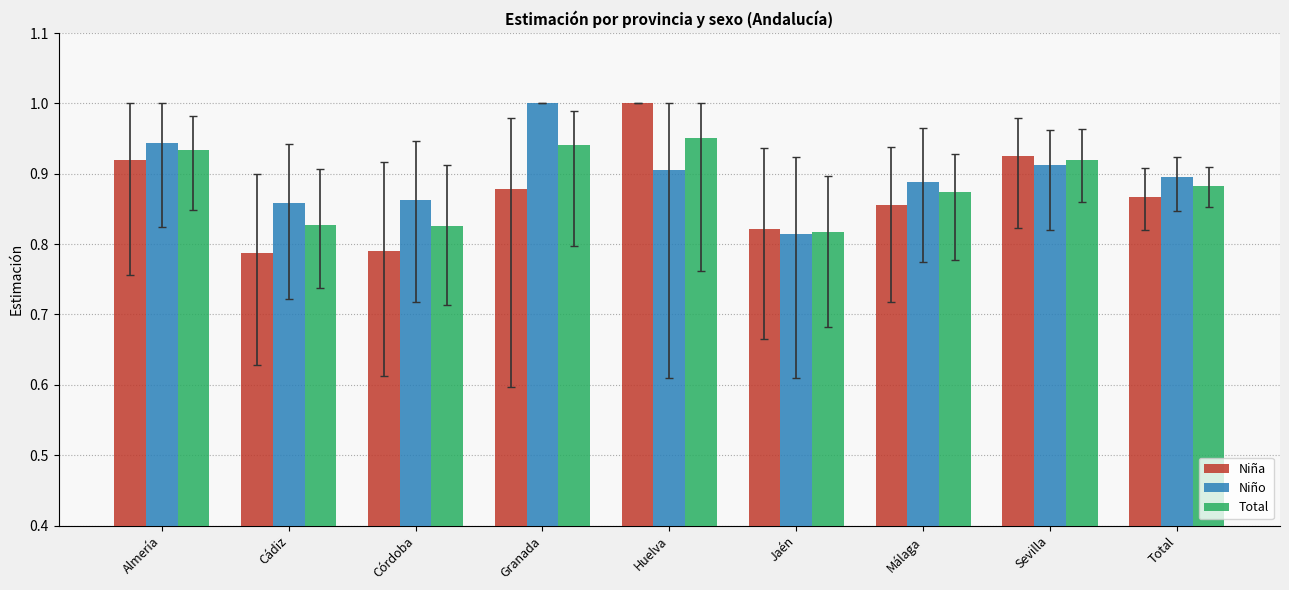

True or false: Total has a value of 0.3 at Sevilla.

False